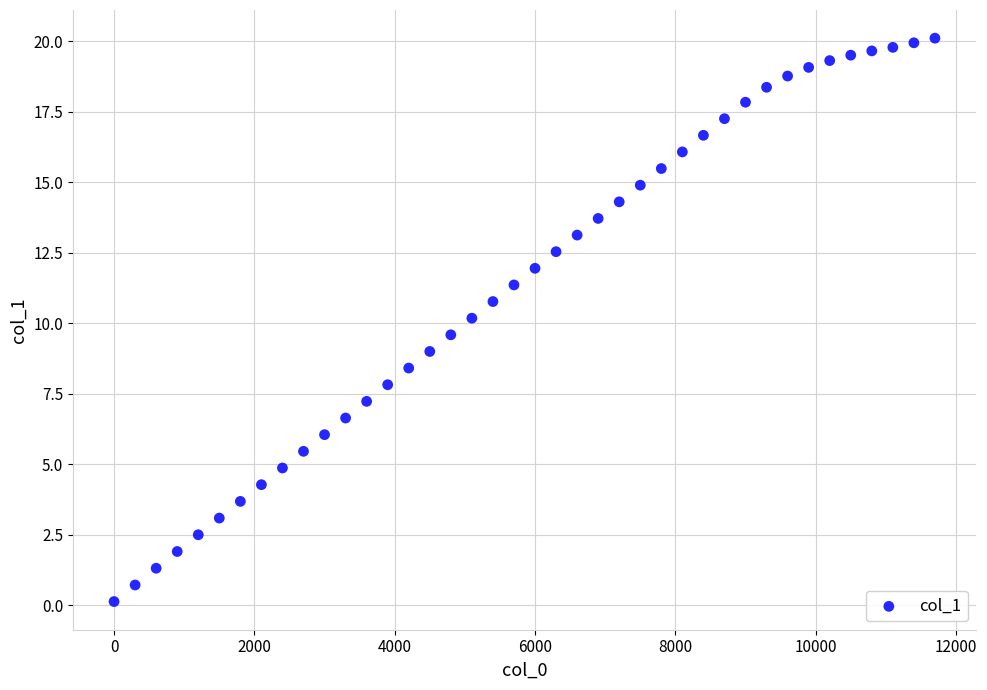

What is the range of Y values (max minus min)?

20.0